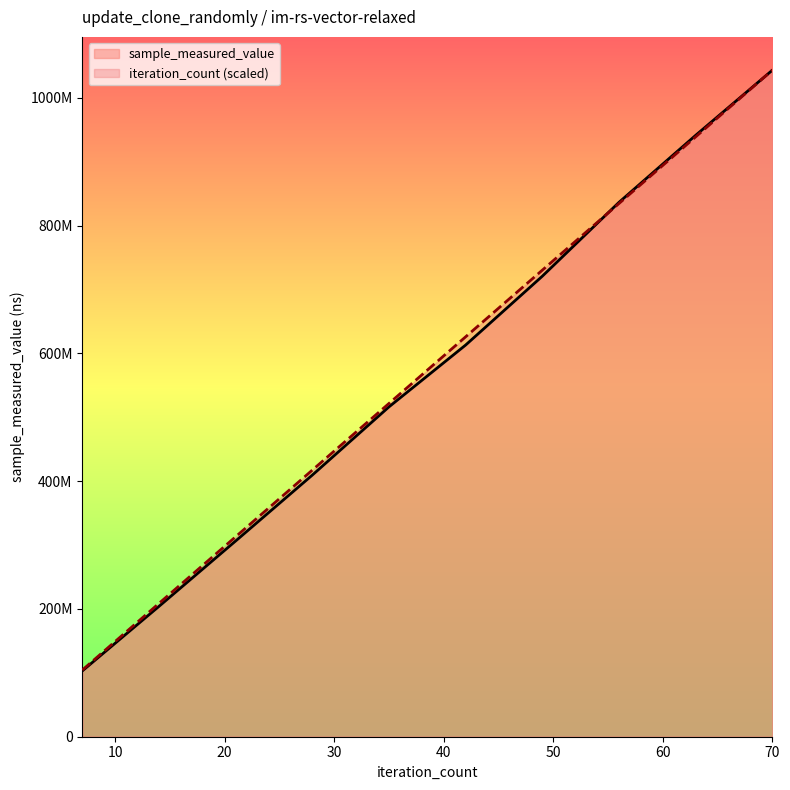

At how many categories does at least one series exceed 956014232?

1